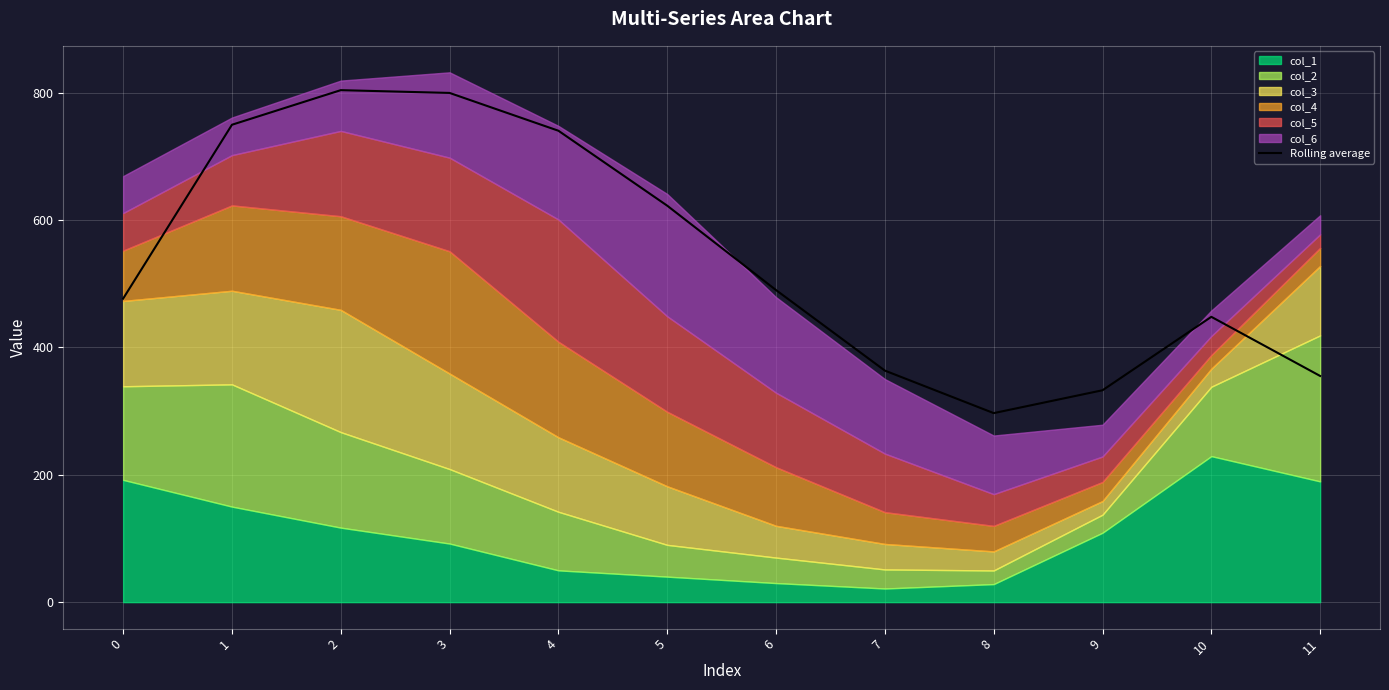

The value at 11 is 355.2. True or false?

True